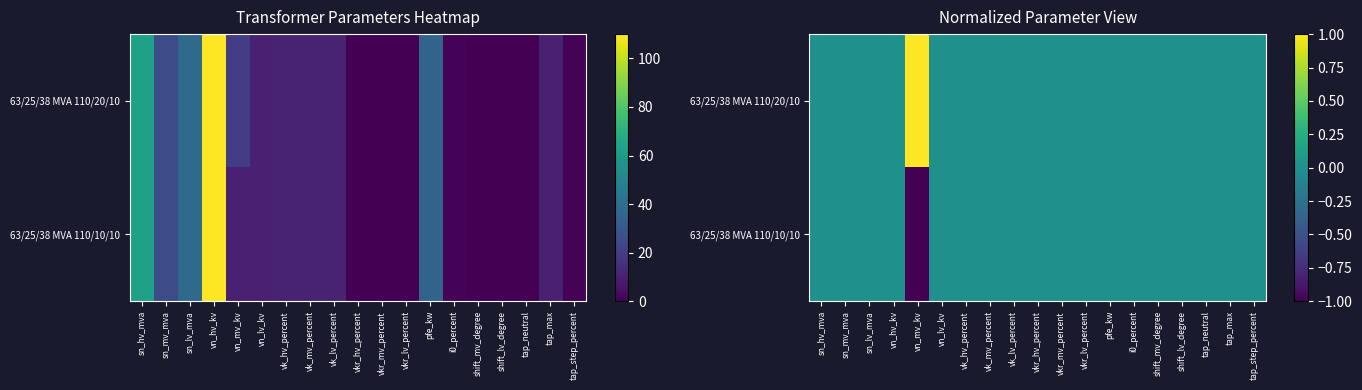

Which category has the lowest value in the 63/25/38 MVA 110/10/10 series?

vn_mv_kv